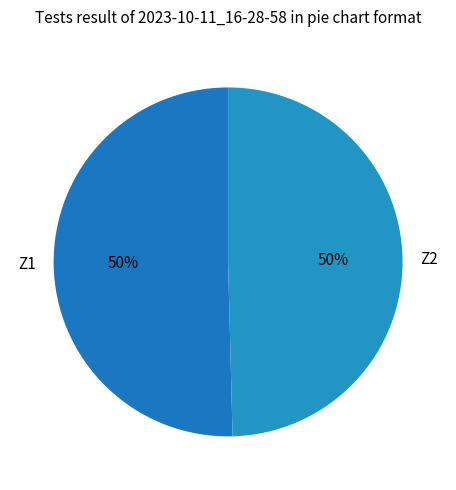

To the nearest percent, what percentage of the pie is Z2?

50%